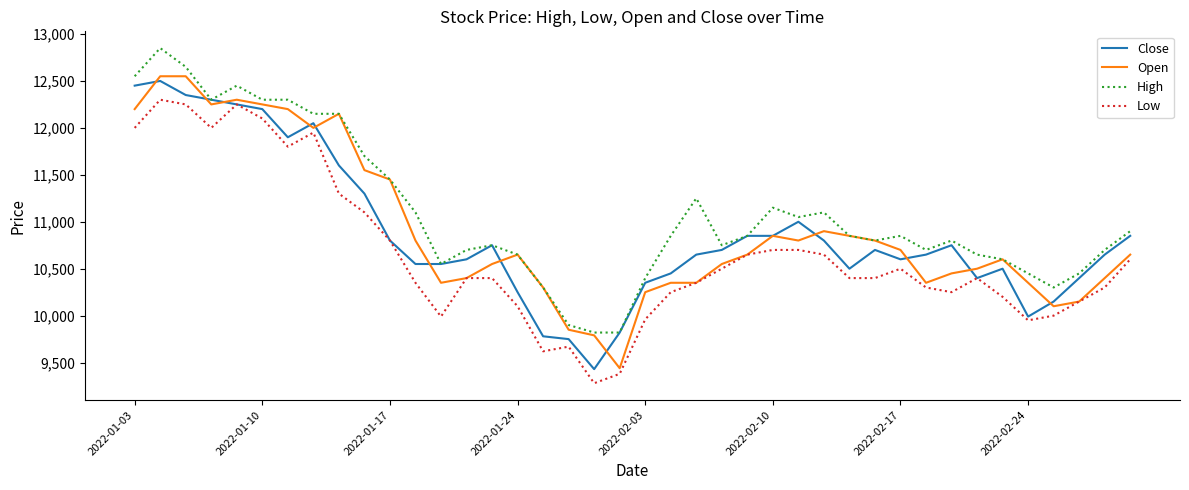

What is the maximum value shown in the chart?

12850